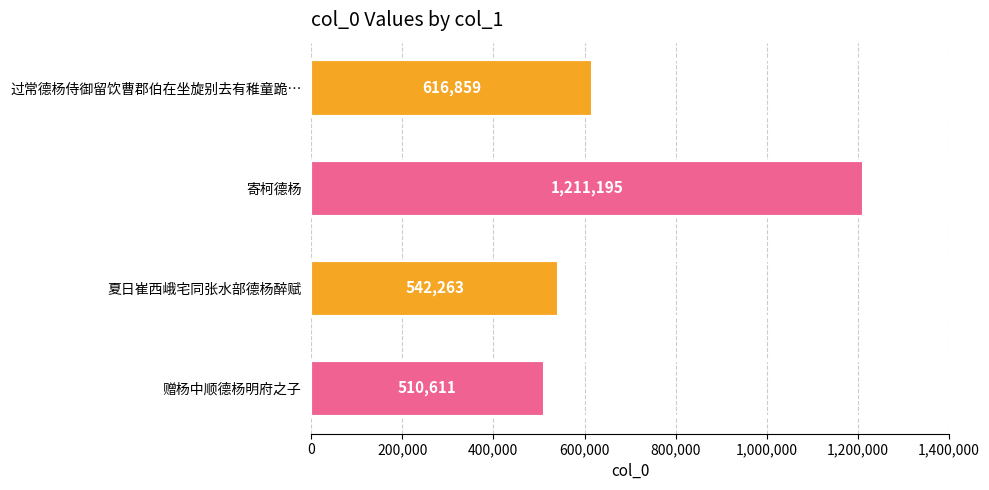

Which has a higher value, 赠杨中顺德杨明府之子 or 夏日崔西峨宅同张水部德杨醉赋?

夏日崔西峨宅同张水部德杨醉赋